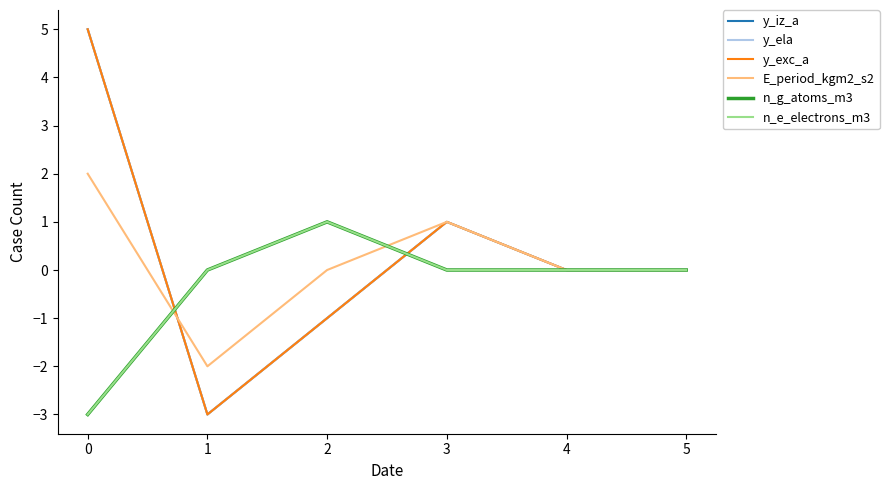

Does the chart have visible grid lines?

No